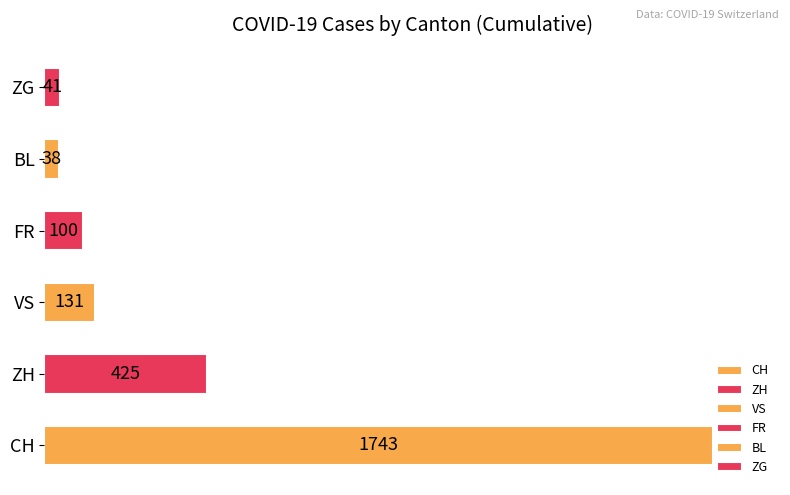

How many bars are there in total?

6